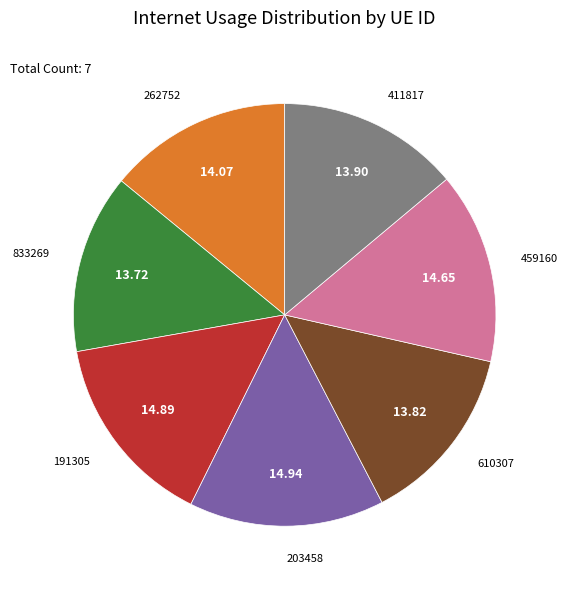

Is there any slice that represents more than half of the pie?

No